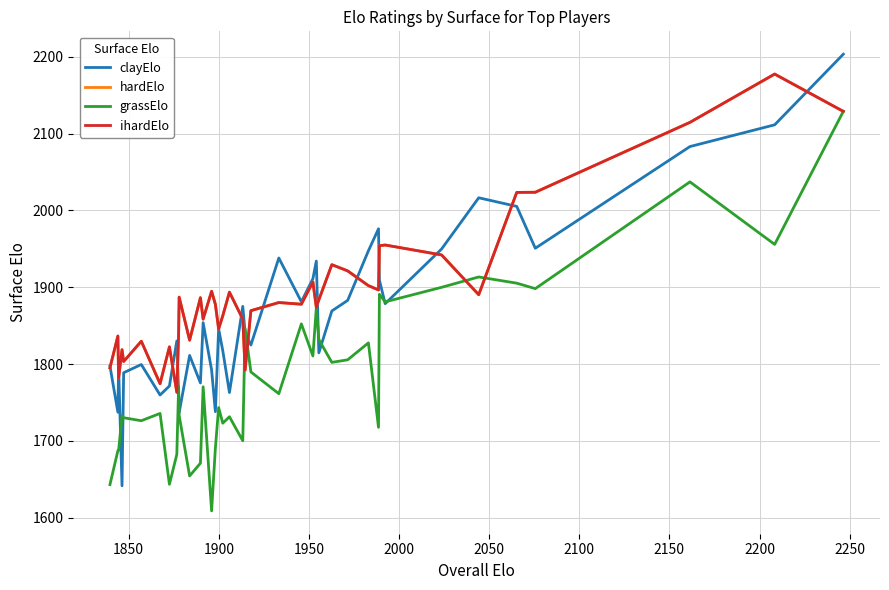

In clayElo, how many points are higher than both neighbors (excluding endpoints)?

11